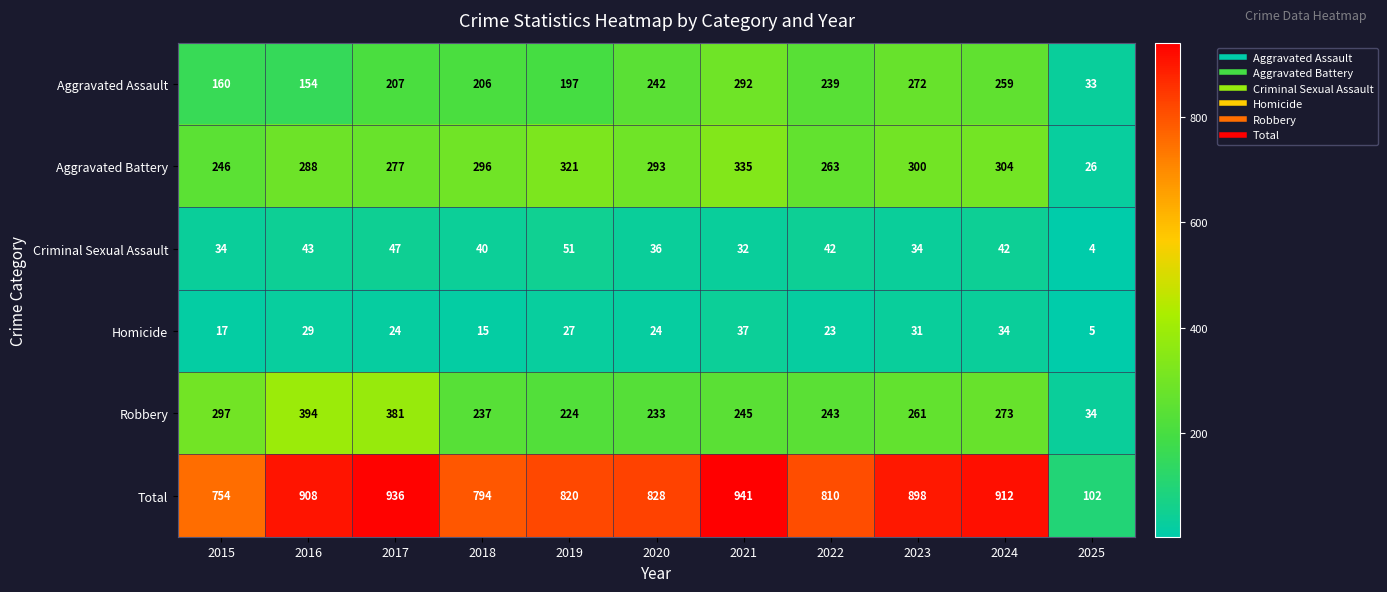

Rank the series at 2019 from lowest to highest value.

Homicide, Criminal Sexual Assault, Aggravated Assault, Robbery, Aggravated Battery, Total